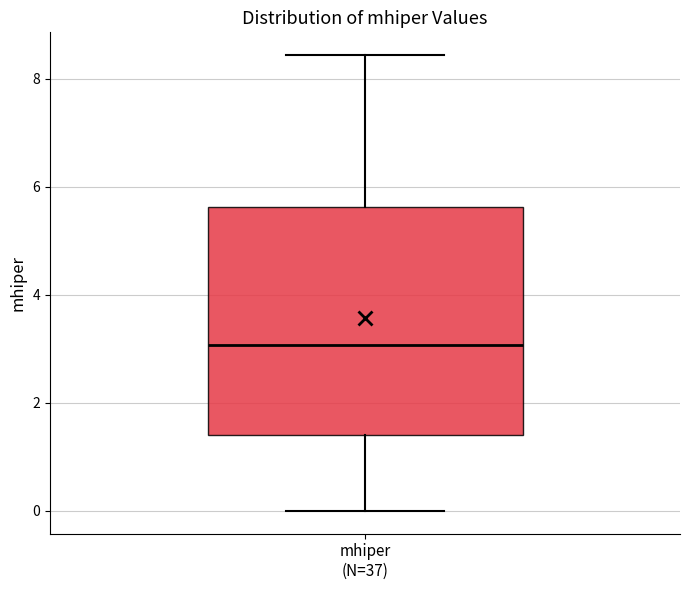

Transcribe this box plot: give where the median line is, the range the box spans, and where the two whiskers end, as read against the y-axis. The values are not printed on the chart, so give them approximately, as read against the axis.

median 3.0, box 1.4 to 5.6, whiskers 0.0 to 8.4